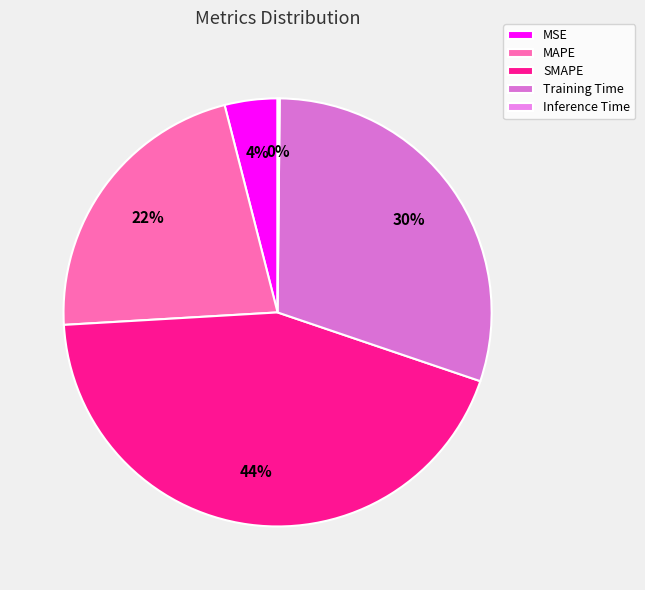

The SMAPE slice represents 44% of the pie. True or false?

True